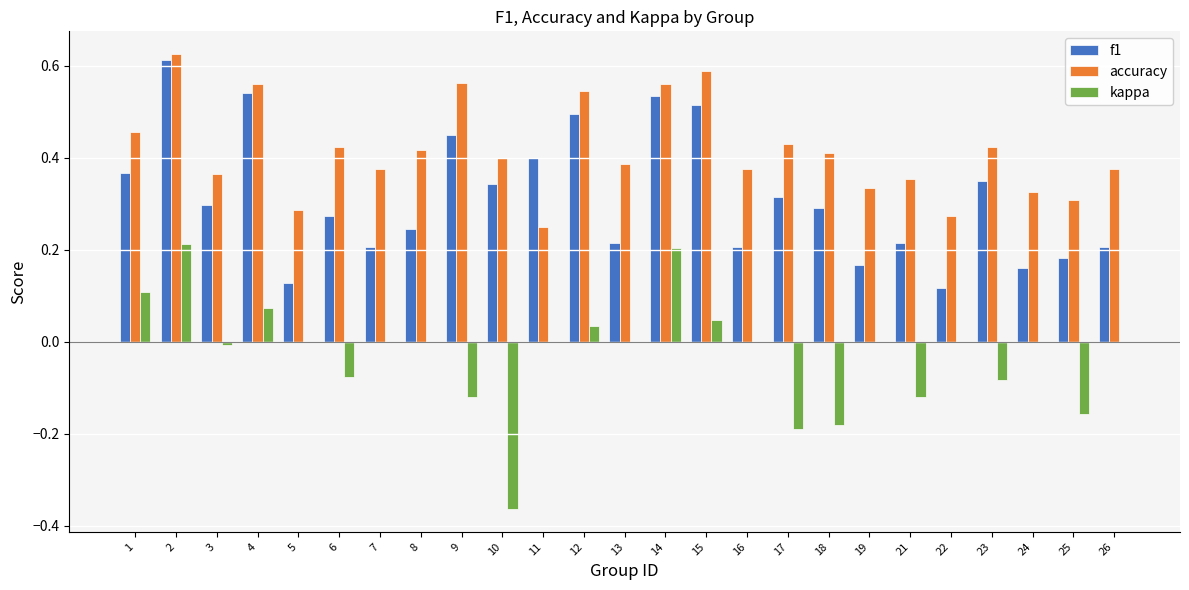

What is the sum of the accuracy values at 10 and 6?

0.8